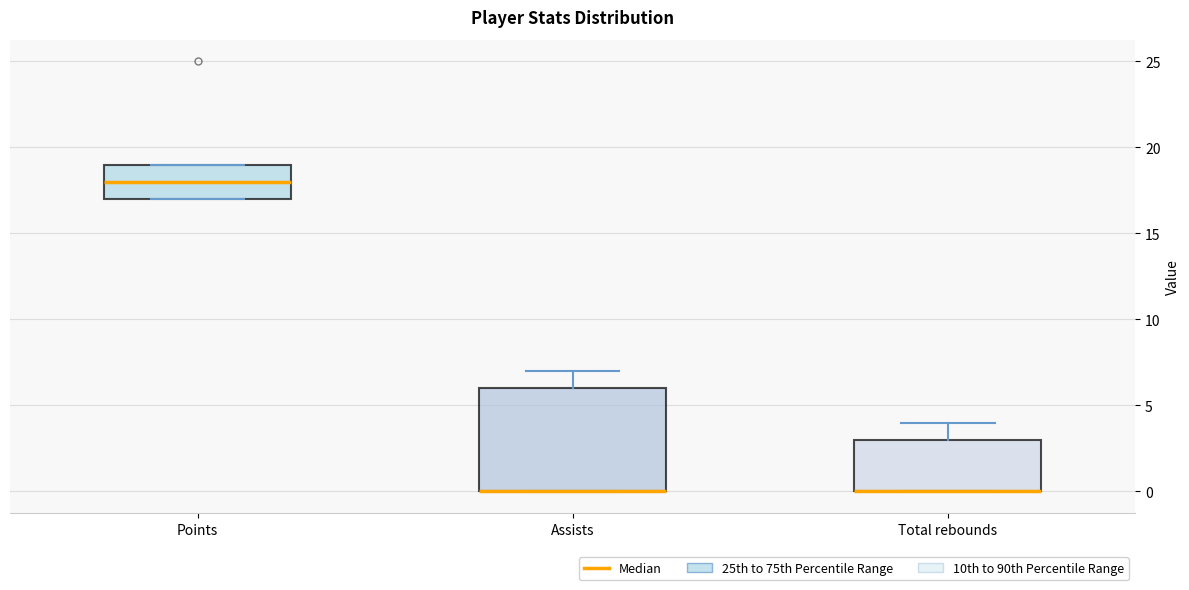

Where is the upper edge of the box for Total rebounds on the y-axis? The values are not printed on the chart, so give them approximately, as read against the axis.

3